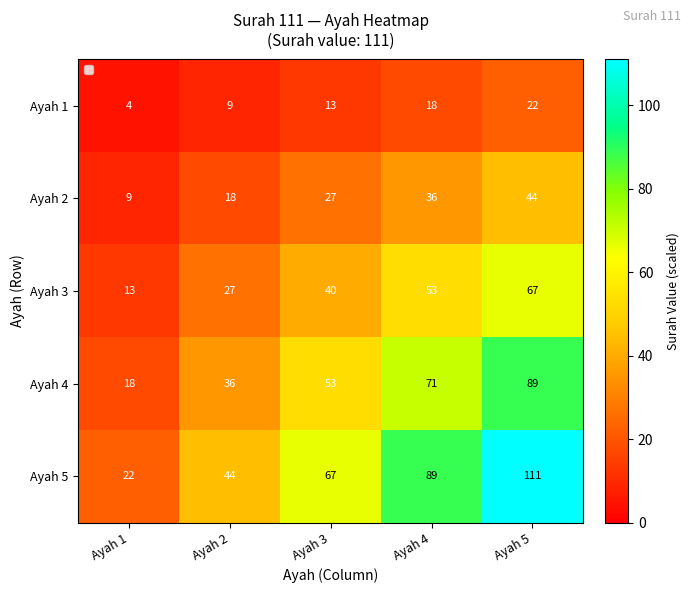

List the series in order of their overall mean, lowest first.

Ayah 1, Ayah 2, Ayah 3, Ayah 4, Ayah 5